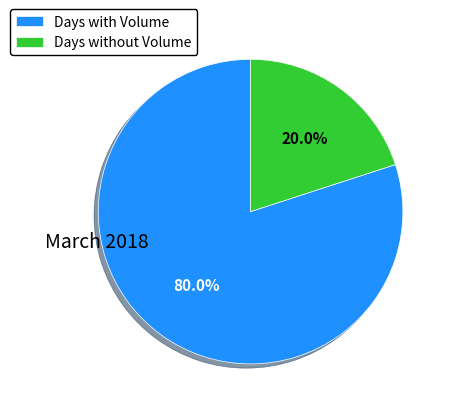

What is the ratio of the value at Days with Volume to the value at Days without Volume?

4.0